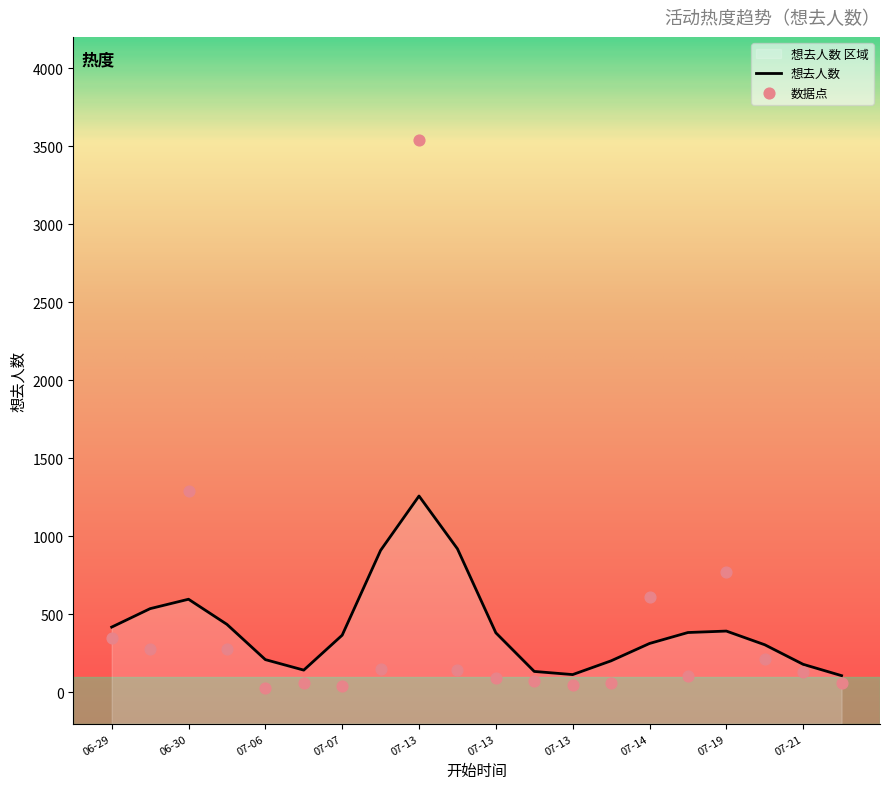

What is the change in value from 07-13 to 07-13?

-69